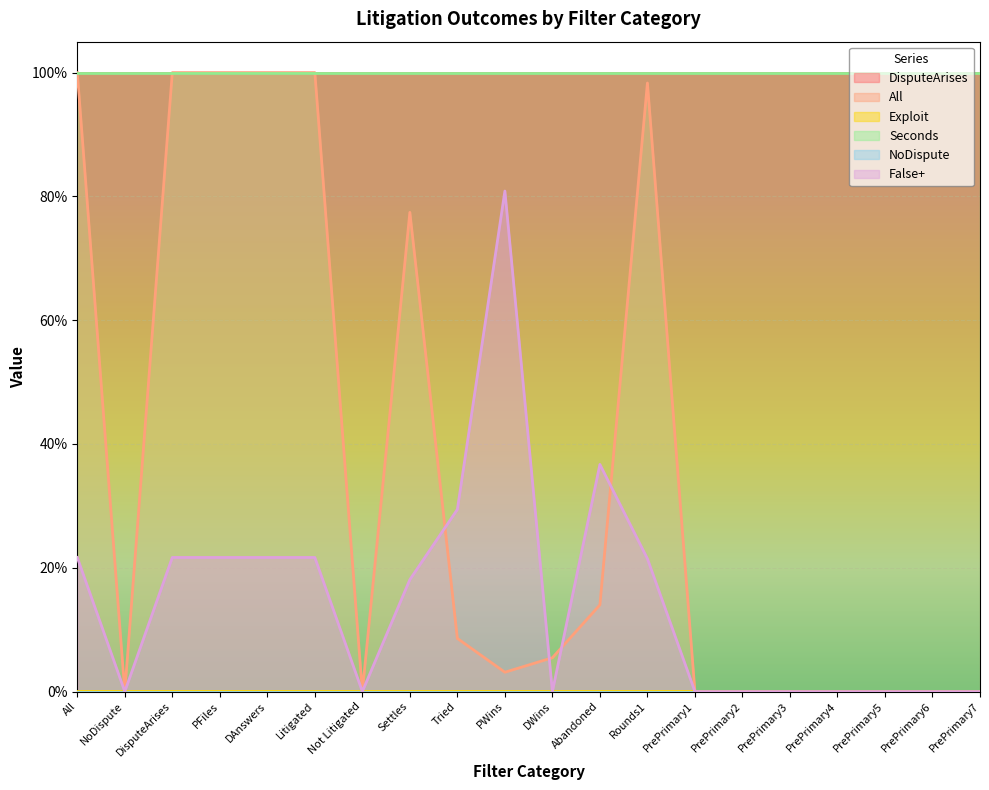

True or false: NoDispute has more than 0 interior local peaks.

False